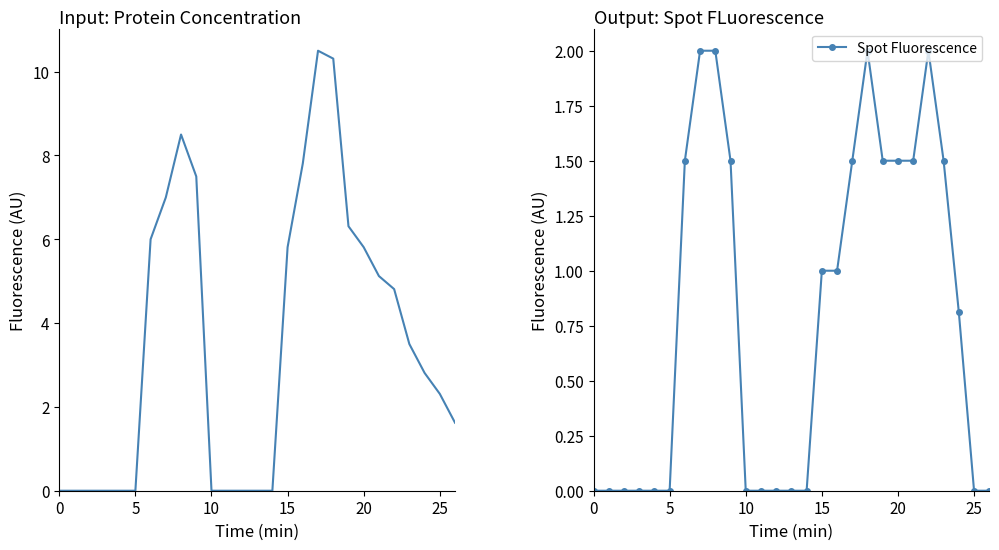

The value of Spot Fluorescence at 25 is 1.0. True or false?

False